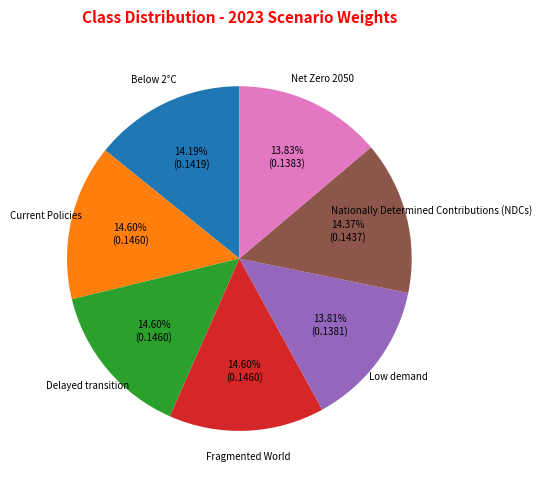

Is there any slice that represents more than half of the pie?

No